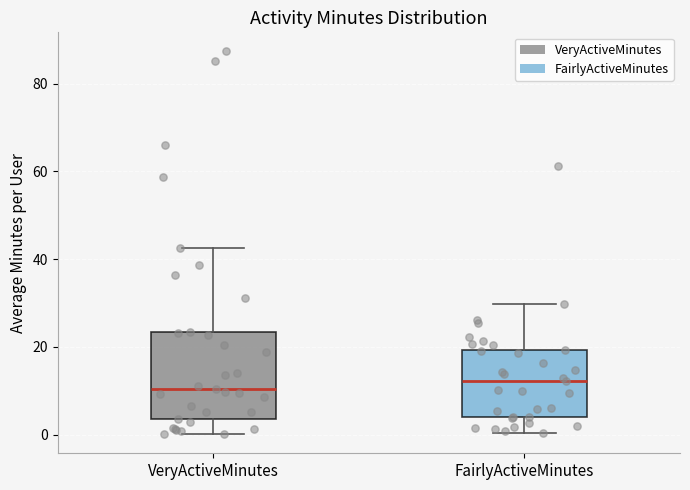

Reading left to right, transcribe this box plot: for each box, give where its median line is, the range the box spans, and where its two whiskers end, as read against the y-axis. The values are not printed on the chart, so give them approximately, as read against the axis.

VeryActiveMinutes: median 10, box 4 to 24, whiskers 0 to 42
FairlyActiveMinutes: median 12, box 4 to 20, whiskers 0 to 30